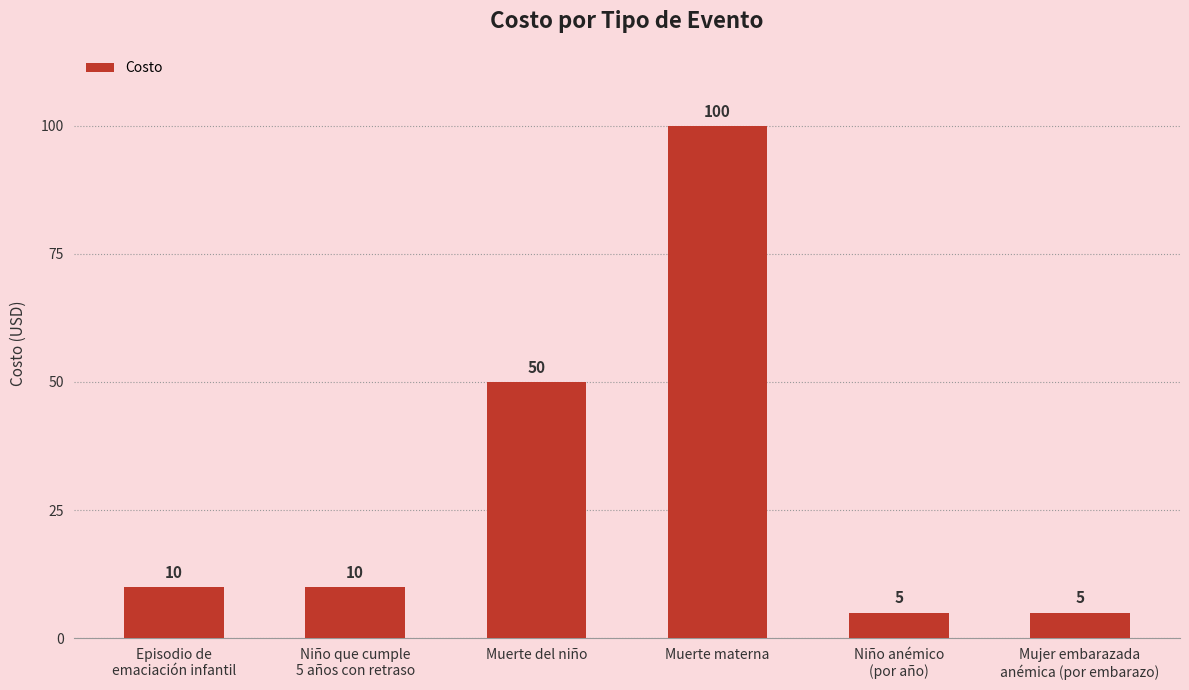

What is the label of the 4th bar from the right?

Muerte del niño